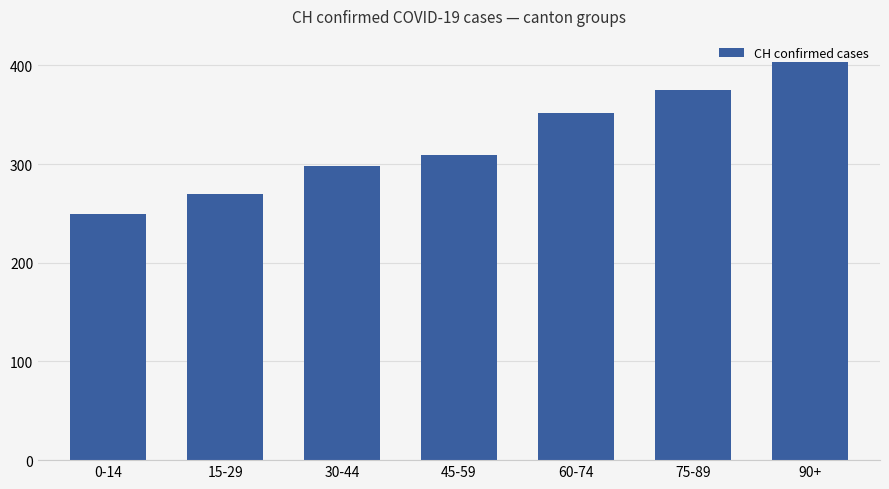

What is the change in value from 0-14 to 30-44?

+49